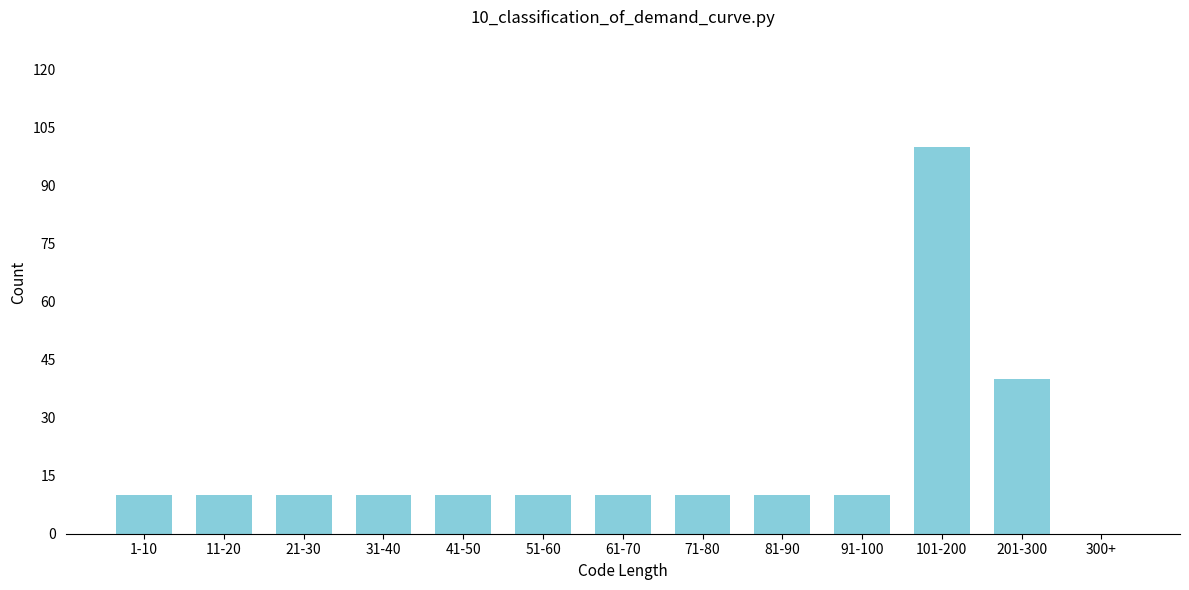

Reading left to right, list all the values displayed in this chart.

1-10=10	11-20=10	21-30=10	31-40=10	41-50=10	51-60=10	61-70=10	71-80=10	81-90=10	91-100=10	101-200=100	201-300=40	300+=0